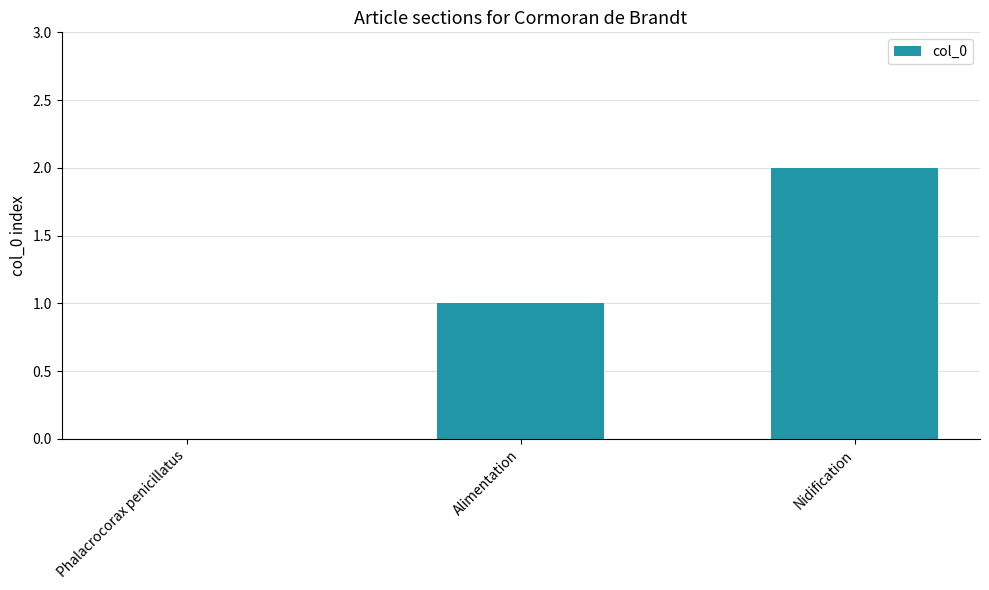

At which category does the chart reach its peak across all series?

Nidification